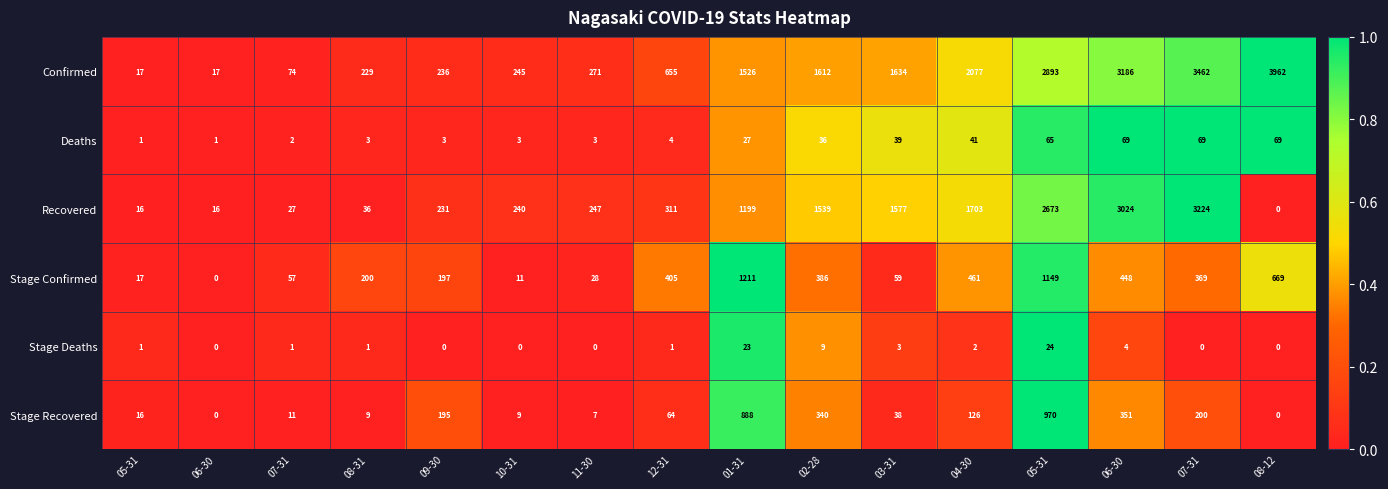

Rank the series by their maximum value, from lowest to highest.

Stage Deaths, Deaths, Stage Recovered, Stage Confirmed, Recovered, Confirmed